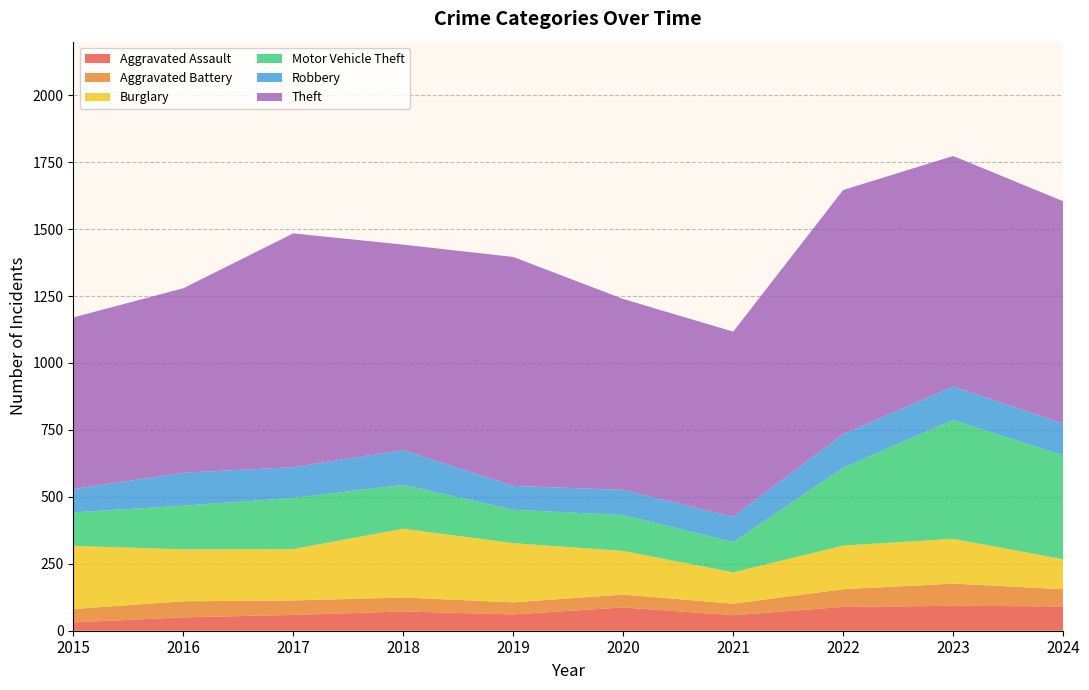

Reading left to right, extract all data points from this chart.

Aggravated Assault: 31	50	59	72	61	87	58	89	93	91
Aggravated Battery: 50	60	54	52	45	48	43	66	83	64
Burglary: 236	194	192	257	221	163	117	163	167	112
Motor Vehicle Theft: 125	163	191	164	125	134	113	291	444	388
Robbery: 87	123	115	130	89	94	95	125	125	119
Theft: 641	689	873	767	855	713	691	912	861	830